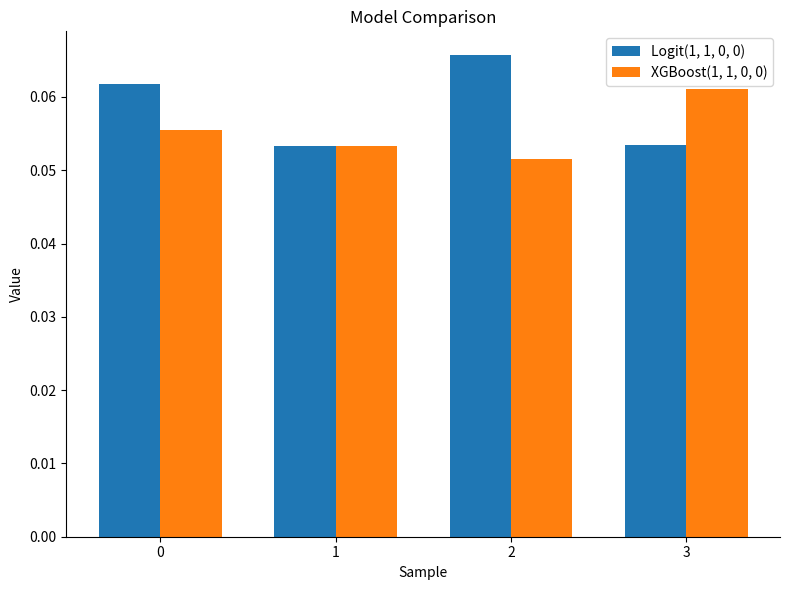

At how many categories does at least one series exceed 0?

4